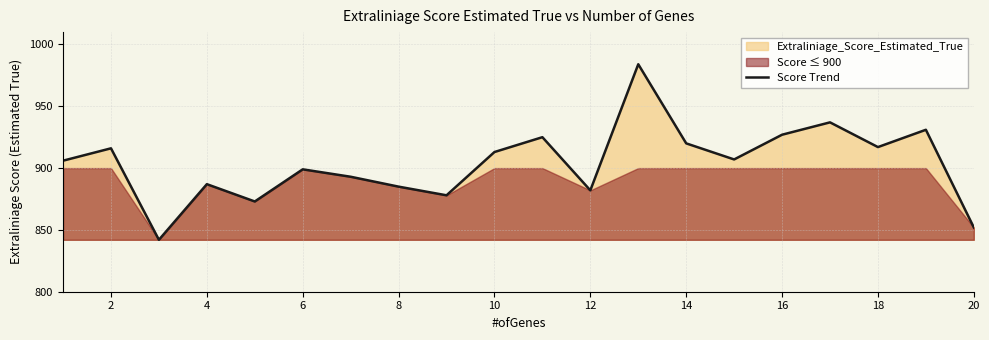

What is the maximum value for Score Trend?

984